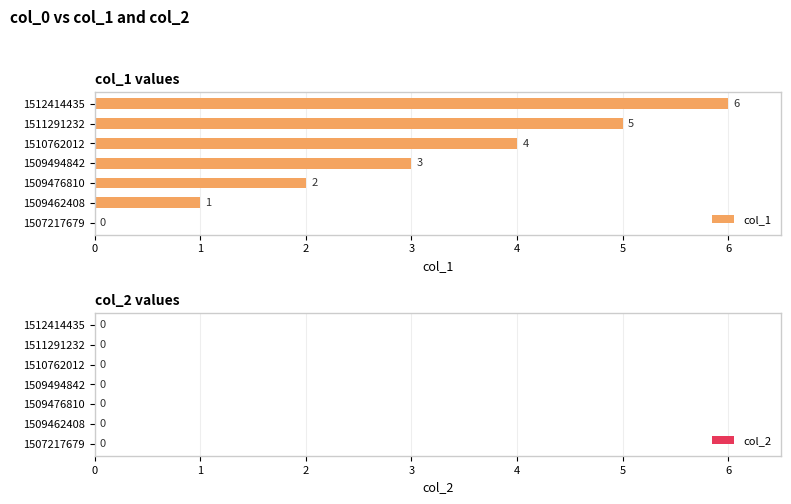

What is the sum of all values?

21